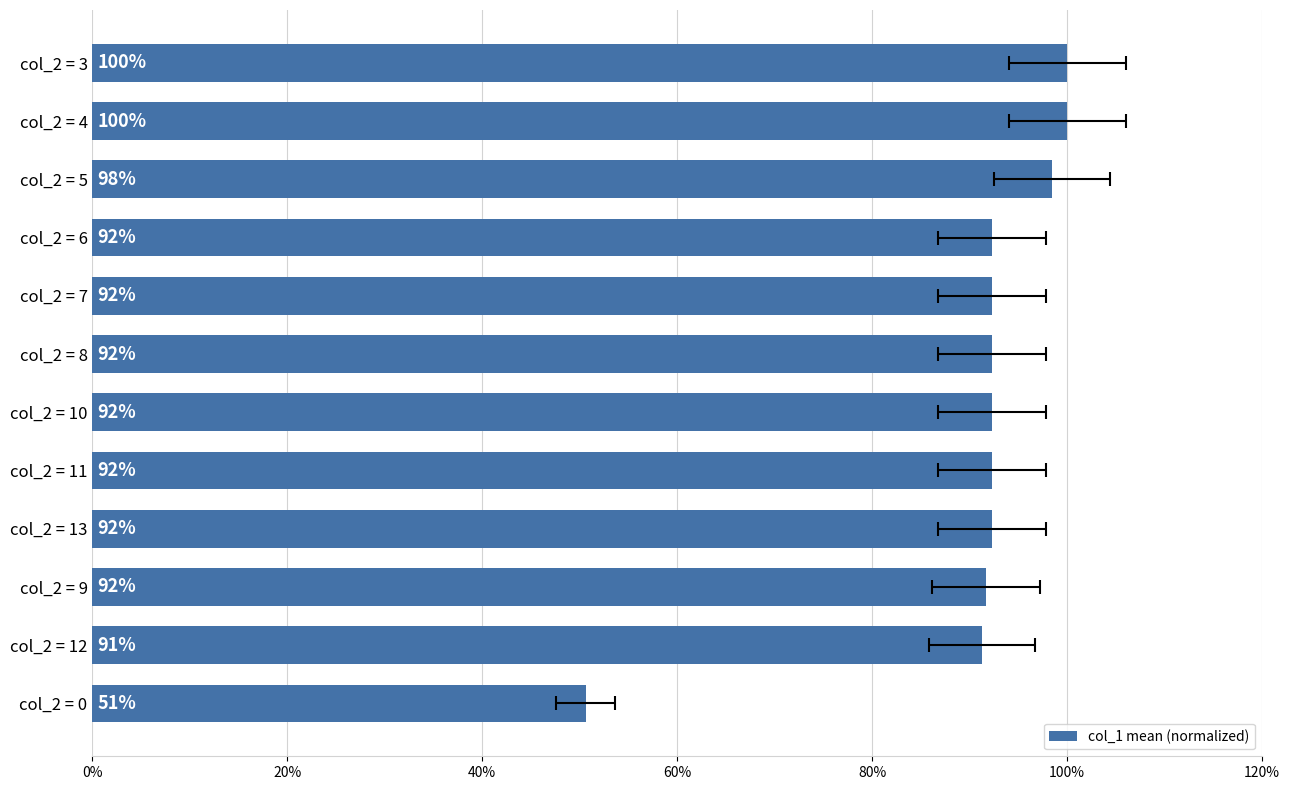

Are the bars horizontal?

Yes